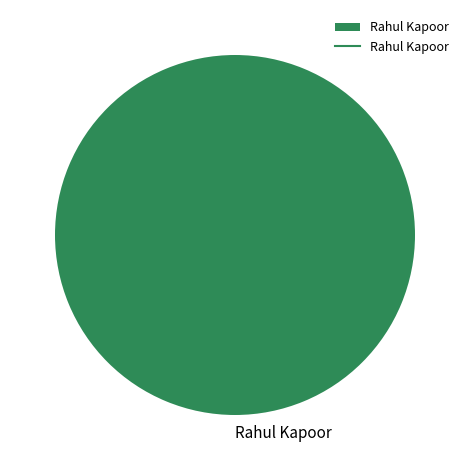

Is it true that Rahul Kapoor is 94% of the pie?

False